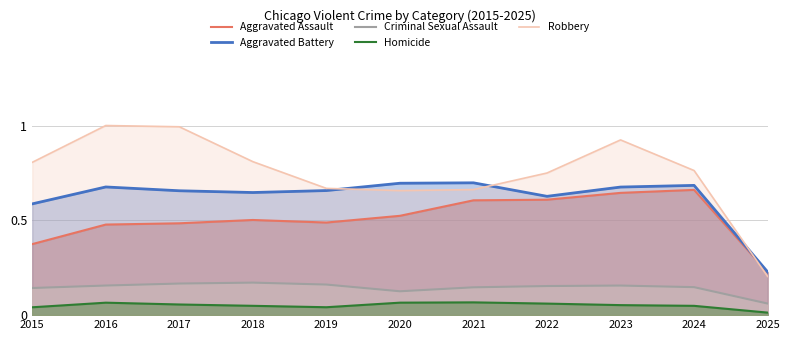

True or false: Homicide has a value of 0.1 at 2022.

True